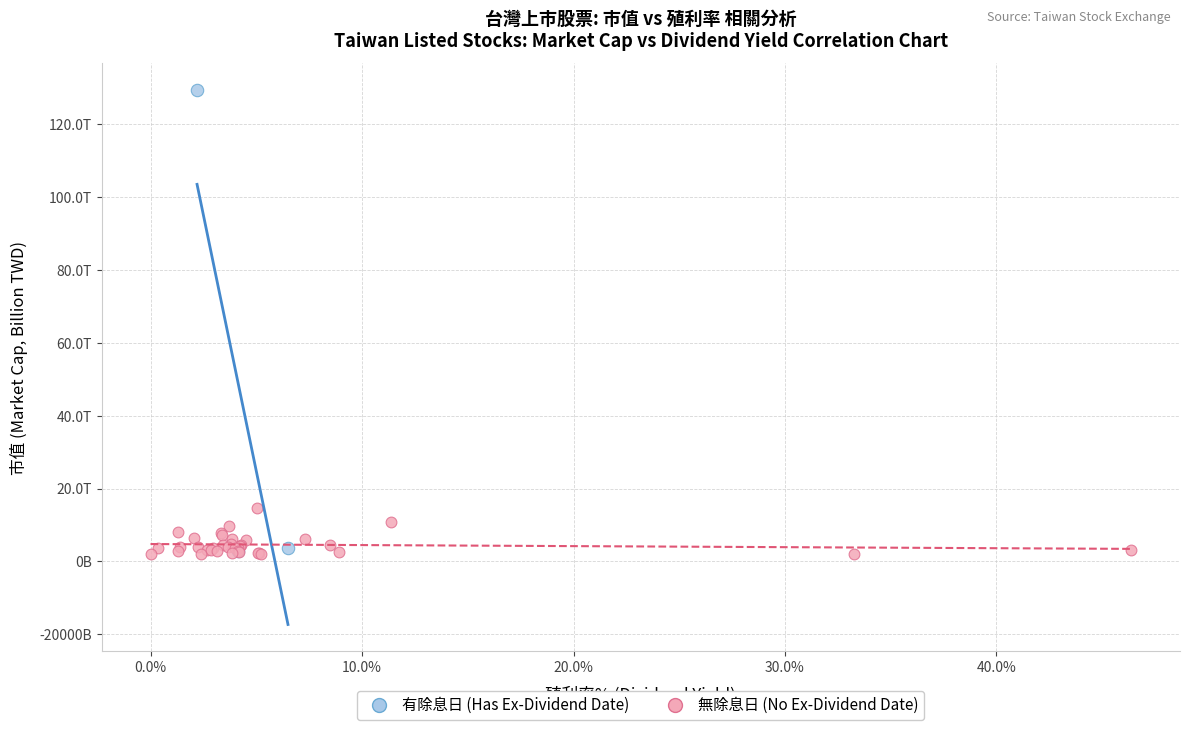

Which series has the largest Y range (max minus min)?

有除息日 (Has Ex-Dividend Date)